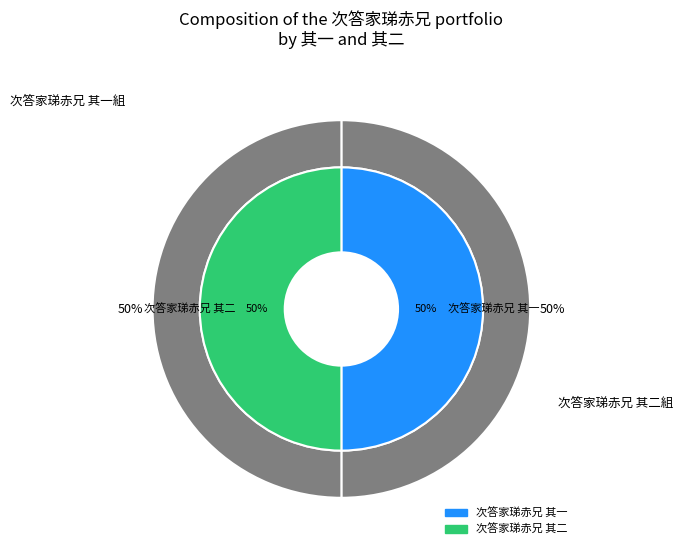

To the nearest percent, what percentage of the pie is 次答家珶赤兄 其二?

50%